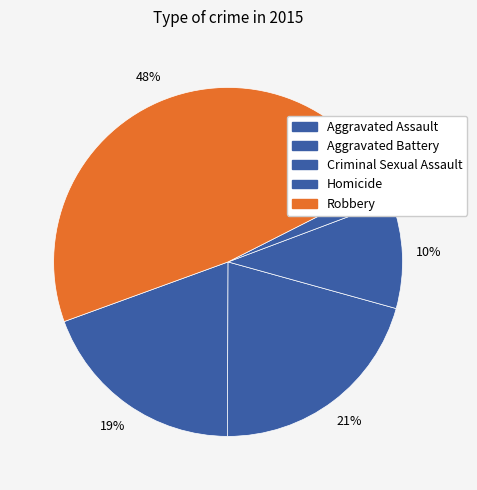

To the nearest percent, what is the difference between the Robbery and Aggravated Assault slice percentages?

29%